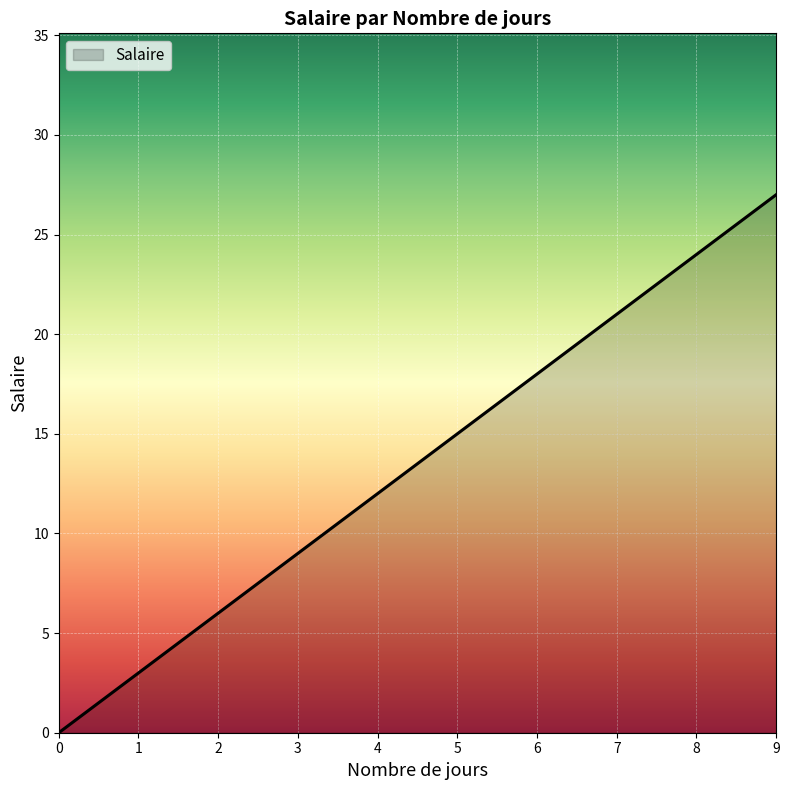

What is the change in value from 5 to 7?

+6